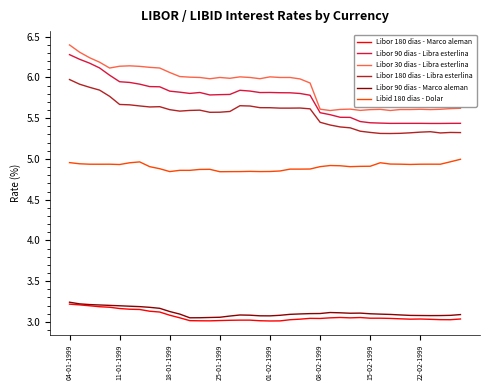

Which series has the largest range (max minus min)?

Libor 90 dias - Libra esterlina